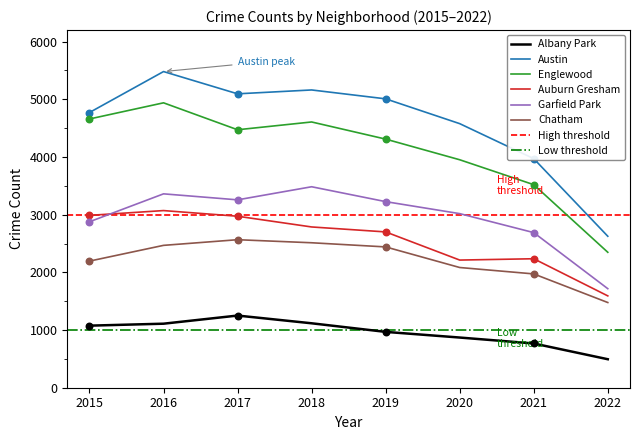

What are all the series names shown in the legend?

Albany Park, Austin, Englewood, Auburn Gresham, Garfield Park, Chatham